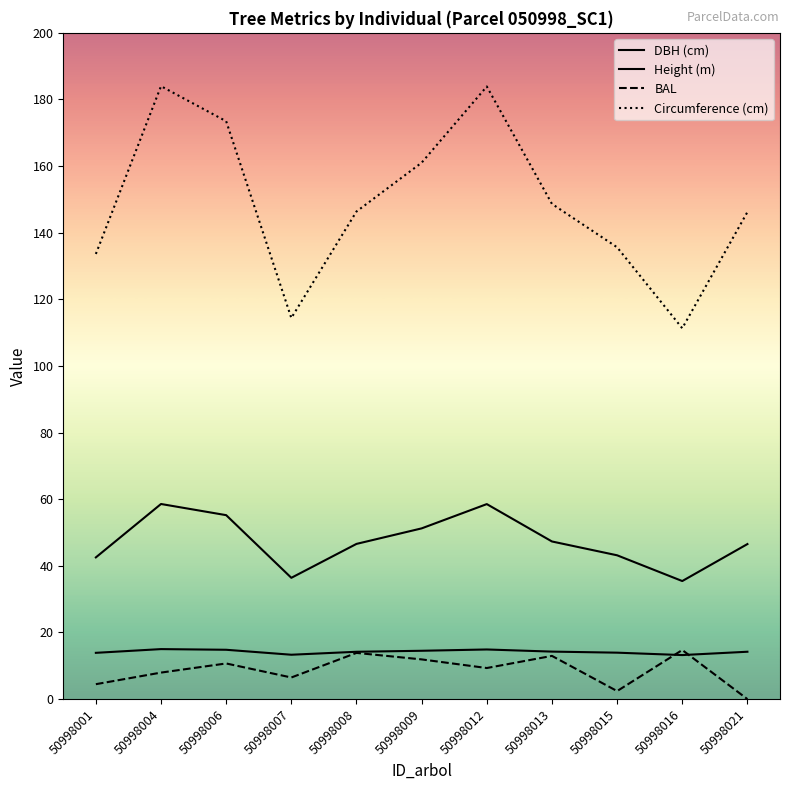

What is the sum of the DBH (cm) values at 50998021 and 50998008?

93.1